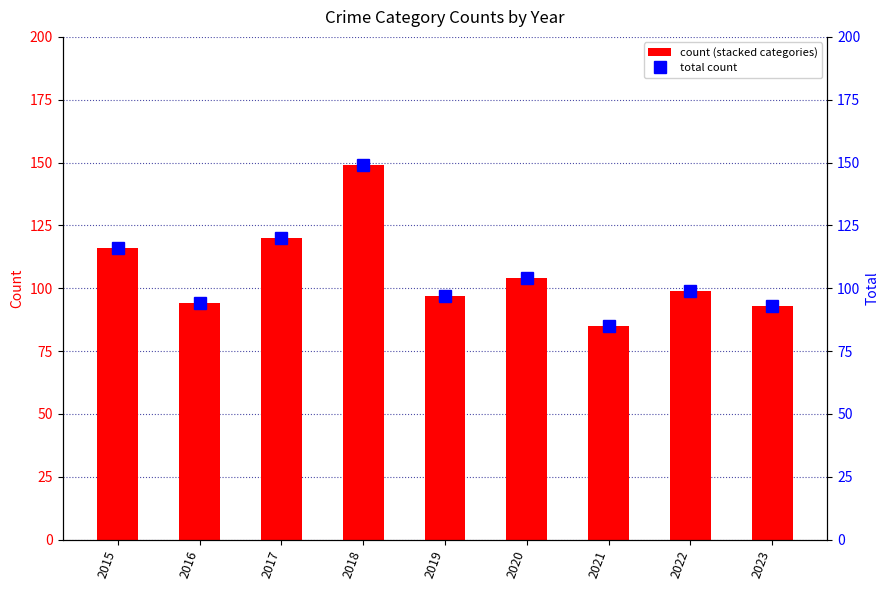

Where is Aggravated Assault nearest to the value 24?

2023